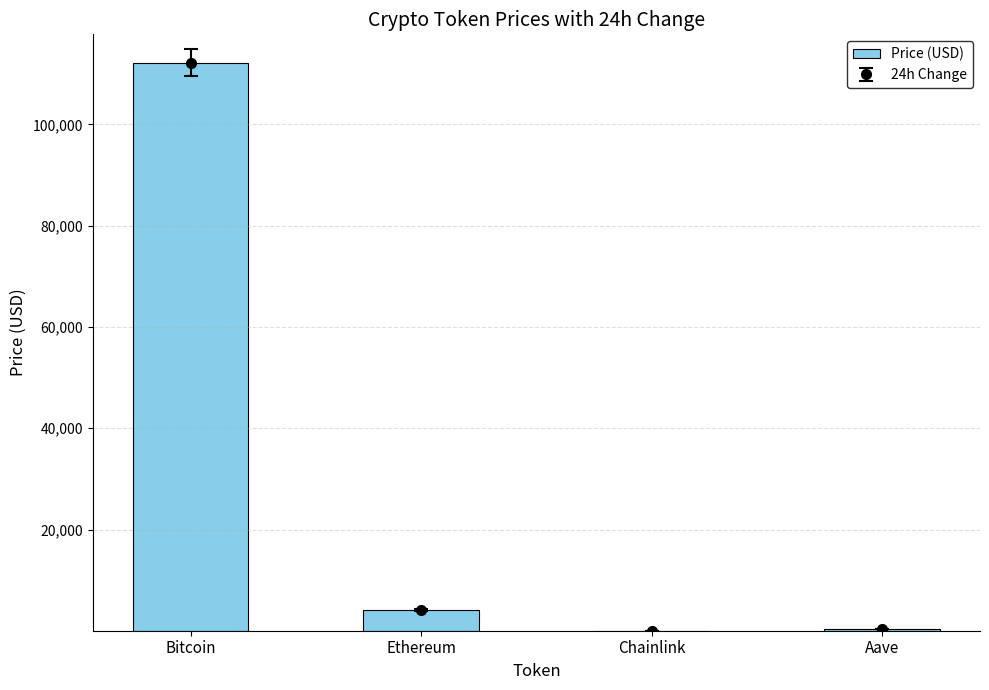

What is the label of the 4th bar from the right?

Bitcoin